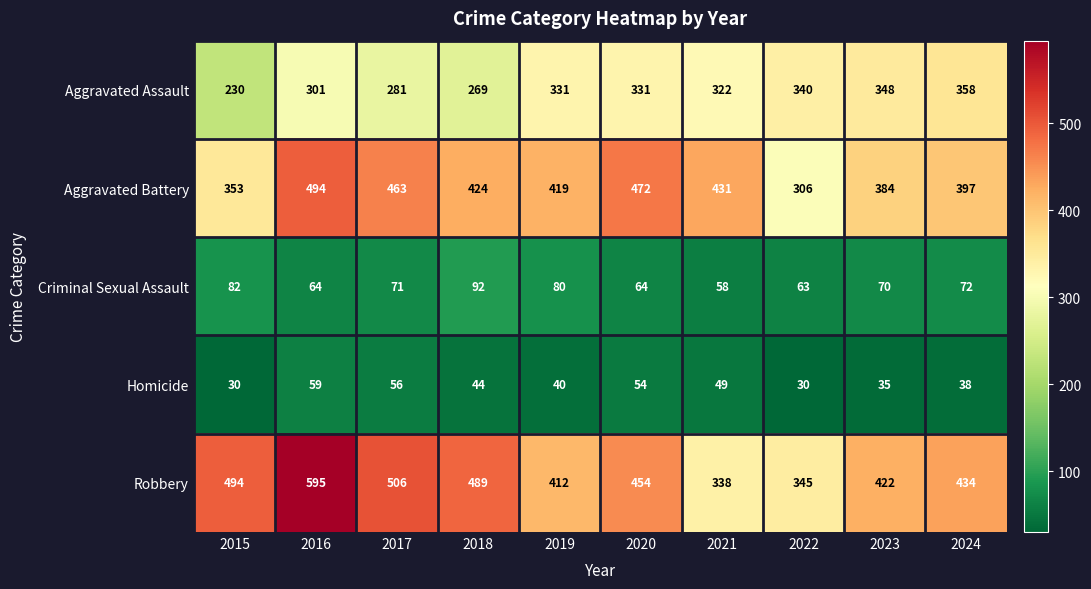

List the series in order of their peak value, highest first.

Robbery, Aggravated Battery, Aggravated Assault, Criminal Sexual Assault, Homicide